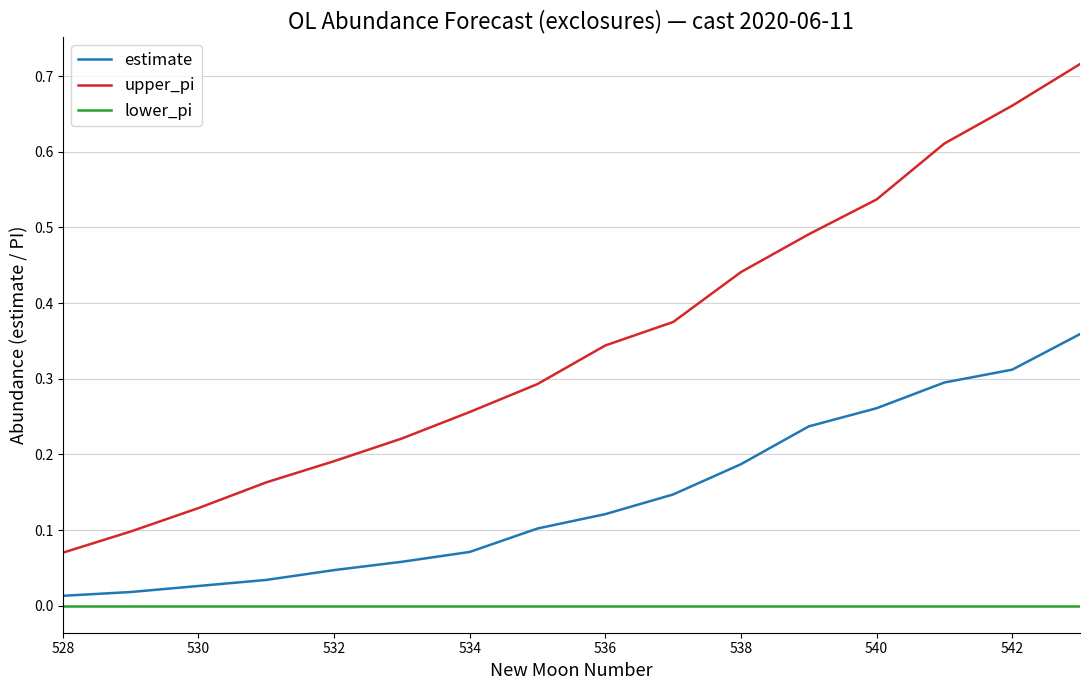

Which series has the largest range (max minus min)?

upper_pi